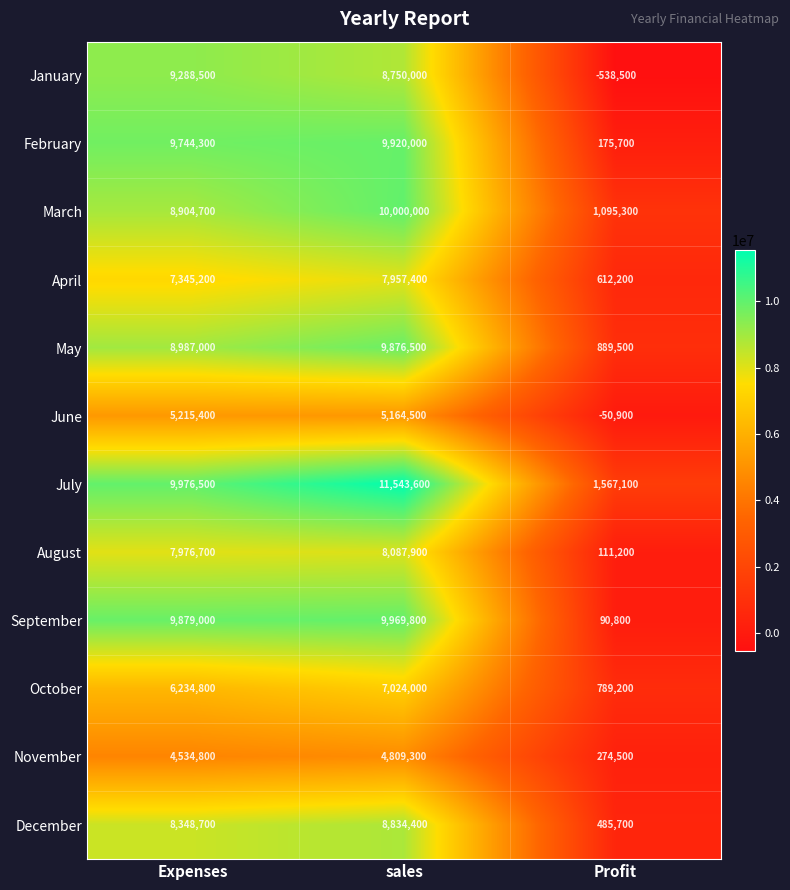

Which label corresponds to the largest value in the chart?

sales